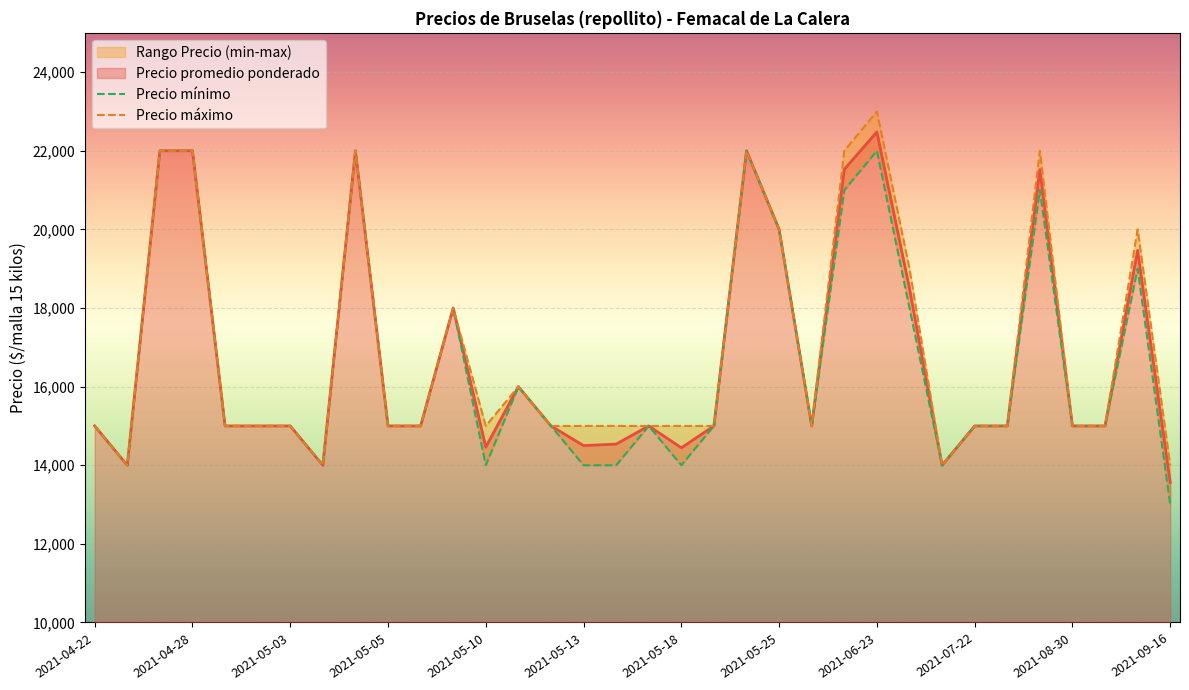

Which series has the largest range (max minus min)?

Precio mínimo